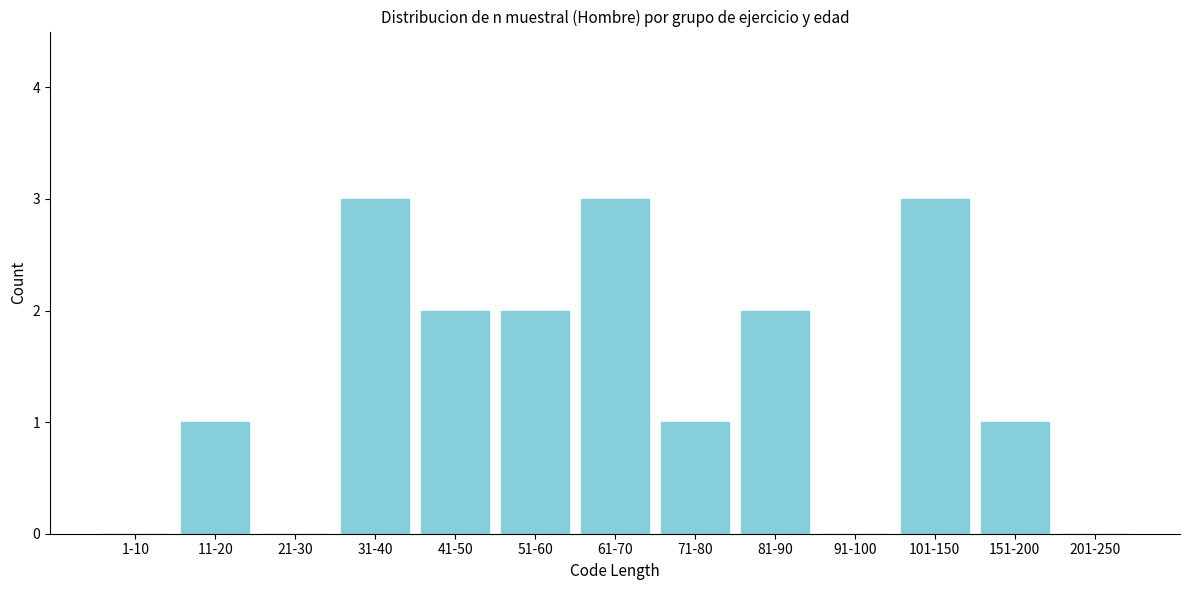

Reading left to right, extract all data points from this chart.

1-10=0	11-20=1	21-30=0	31-40=3	41-50=2	51-60=2	61-70=3	71-80=1	81-90=2	91-100=0	101-150=3	151-200=1	201-250=0